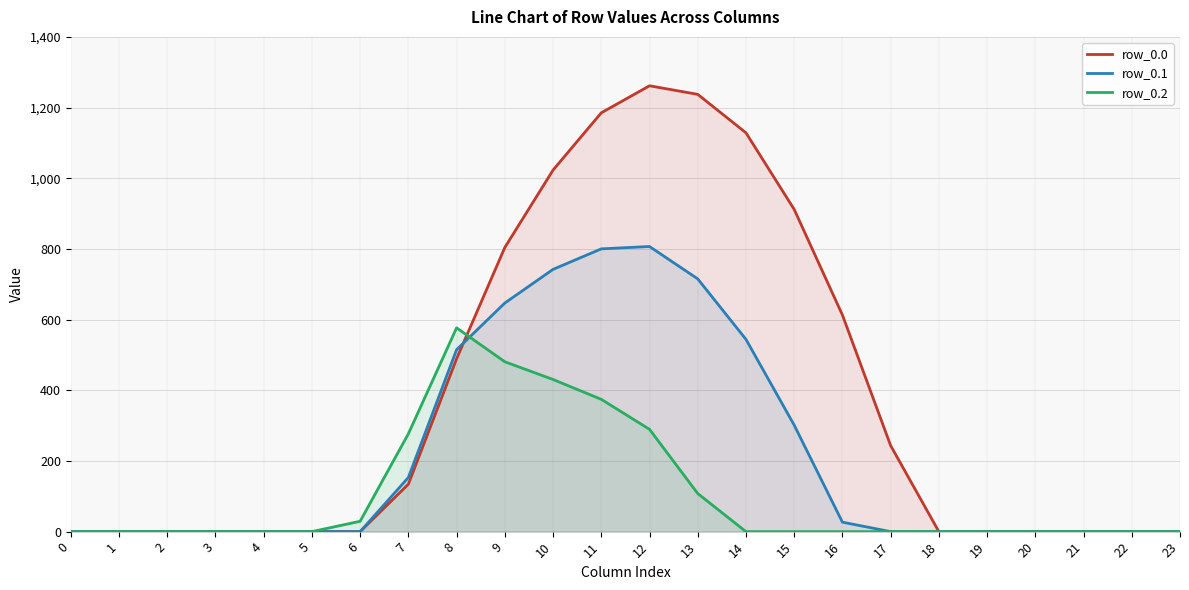

List the series in order of their overall mean, highest first.

row_0.0, row_0.1, row_0.2